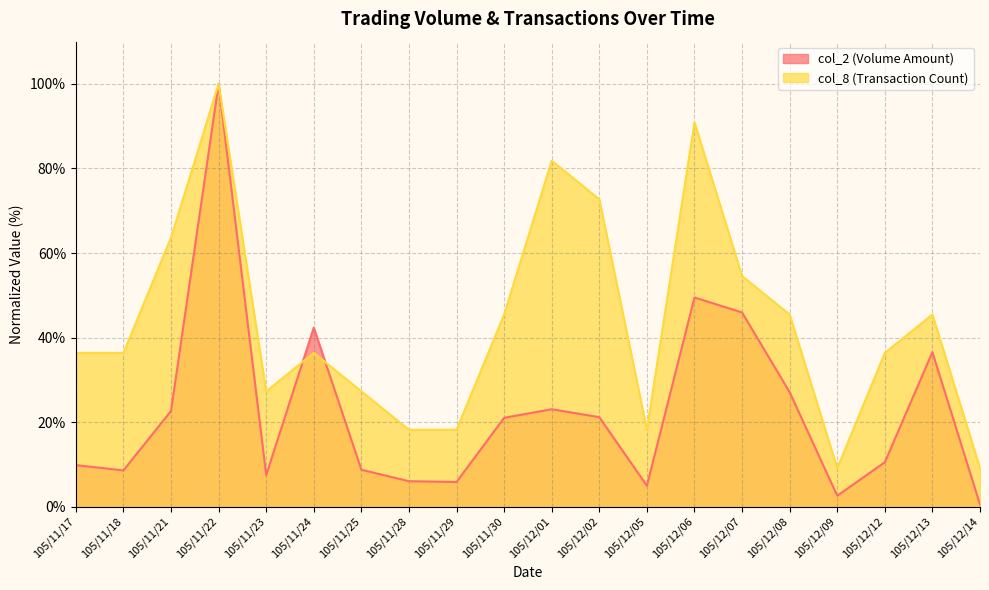

What are all the series names shown in the legend?

col_2 (Volume Amount), col_8 (Transaction Count)